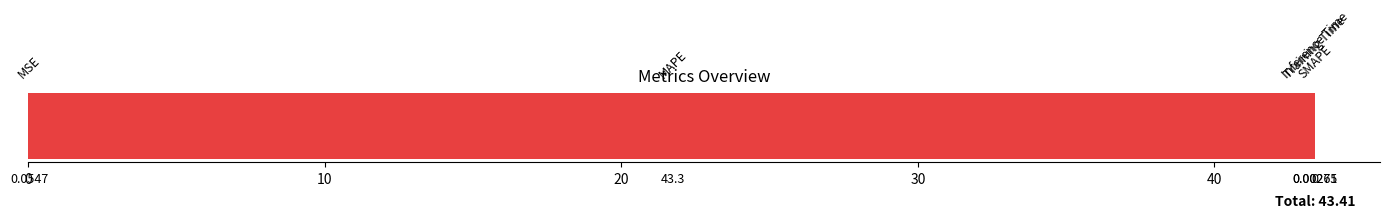

Between 40 and 10, which is larger?

10